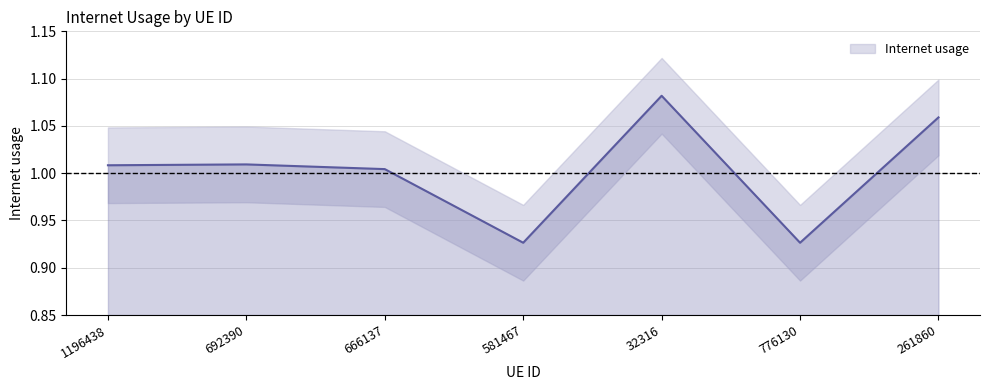

At which label does the data first exceed 1?

1196438